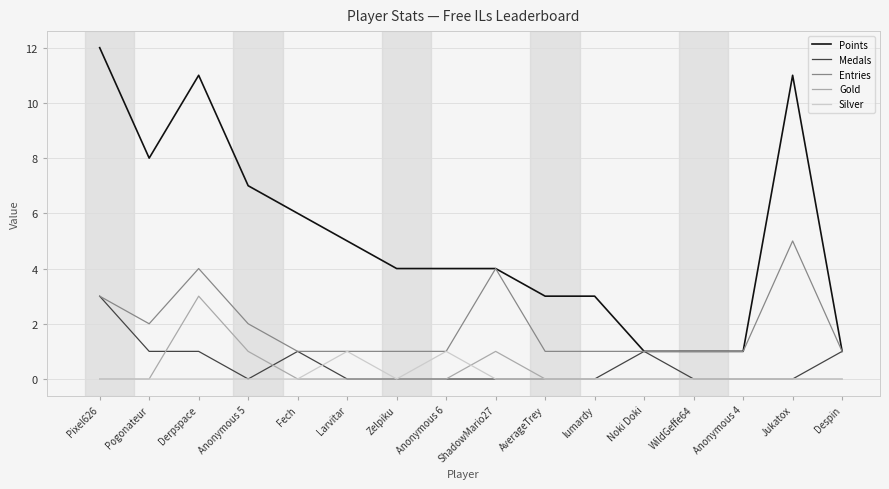

True or false: Gold and Entries intersect in this chart.

False